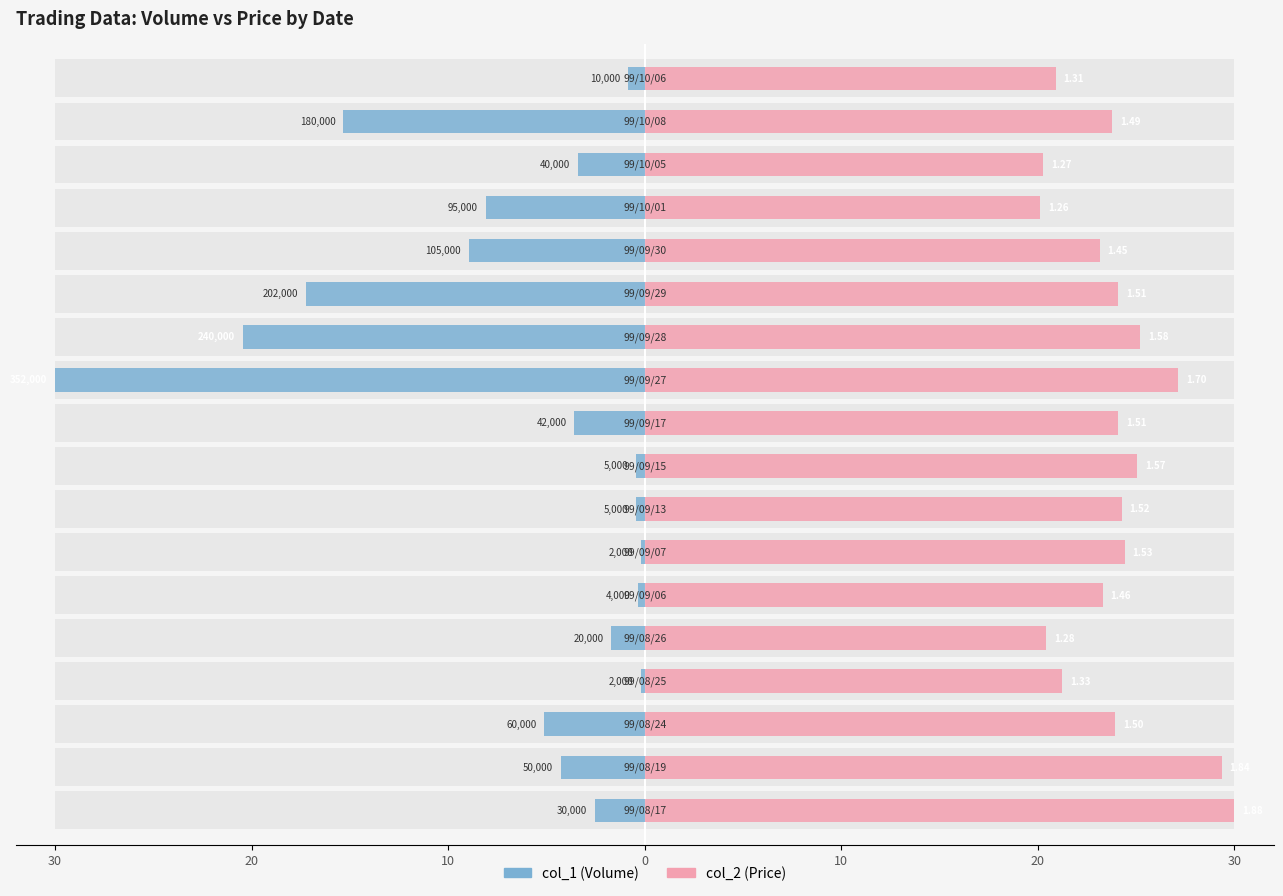

Are the bars grouped side by side (vs. stacked)?

Yes